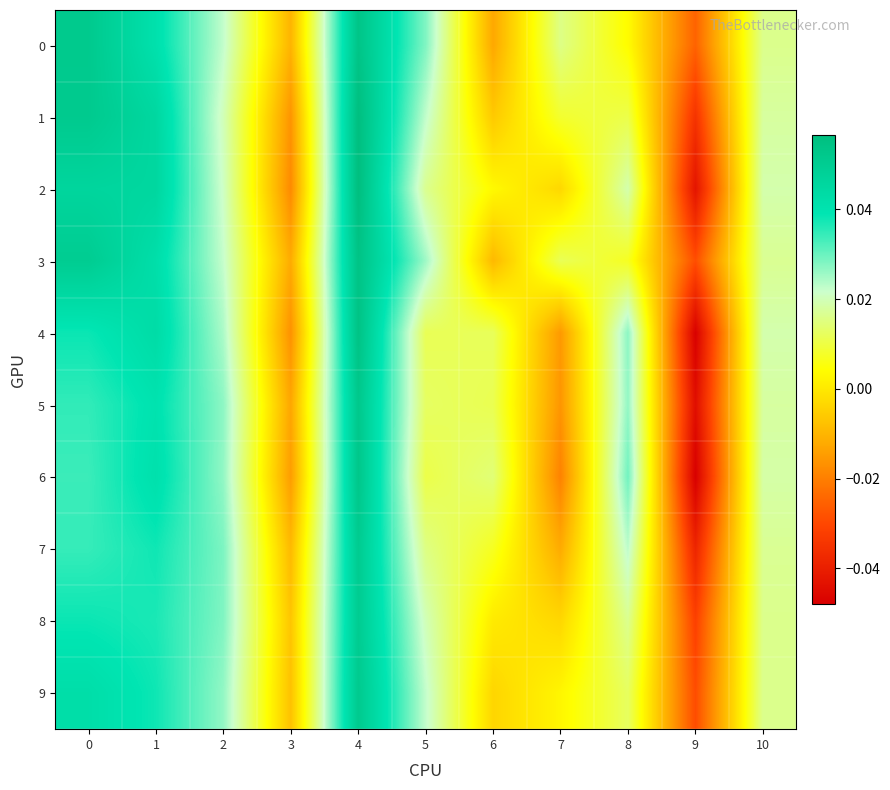

Reading left to right, what are all the values shown in this chart?

0: 0=0.1	1=0.0	2=0.0	3=-0.0	4=0.1	5=0.0	6=-0.0	7=0.0	8=0.0	9=-0.0	10=0.0
1: 0=0.1	1=0.0	2=0.0	3=-0.0	4=0.1	5=0.0	6=-0.0	7=0.0	8=0.0	9=-0.0	10=0.0
2: 0=0.0	1=0.0	2=0.0	3=-0.0	4=0.1	5=0.0	6=0.0	7=-0.0	8=0.0	9=-0.0	10=0.0
3: 0=0.1	1=0.0	2=0.0	3=-0.0	4=0.1	5=0.0	6=-0.0	7=0.0	8=0.0	9=-0.0	10=0.0
4: 0=0.0	1=0.0	2=0.0	3=-0.0	4=0.1	5=0.0	6=0.0	7=-0.0	8=0.0	9=-0.0	10=0.0
5: 0=0.0	1=0.0	2=0.0	3=-0.0	4=0.1	5=0.0	6=0.0	7=-0.0	8=0.0	9=-0.0	10=0.0
6: 0=0.0	1=0.0	2=0.0	3=-0.0	4=0.1	5=0.0	6=0.0	7=-0.0	8=0.0	9=-0.0	10=0.0
7: 0=0.0	1=0.0	2=0.0	3=-0.0	4=0.1	5=0.0	6=0.0	7=-0.0	8=0.0	9=-0.0	10=0.0
8: 0=0.0	1=0.0	2=0.0	3=-0.0	4=0.1	5=0.0	6=0.0	7=-0.0	8=0.0	9=-0.0	10=0.0
9: 0=0.0	1=0.0	2=0.0	3=-0.0	4=0.1	5=0.0	6=-0.0	7=0.0	8=0.0	9=-0.0	10=0.0